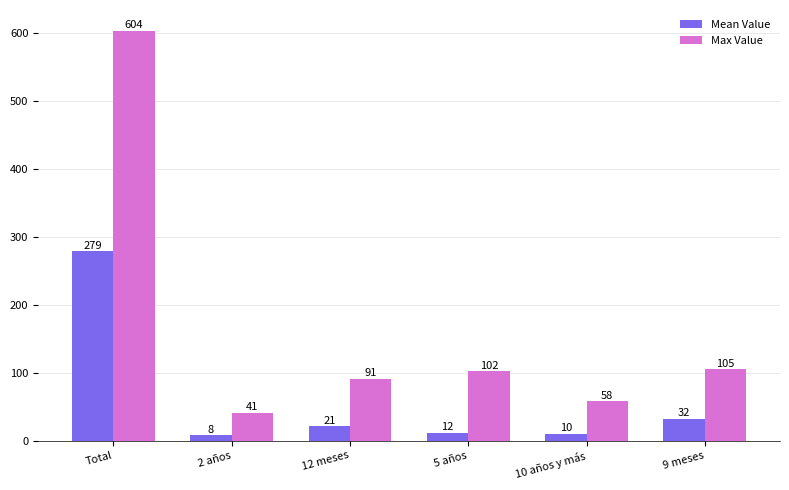

Rank the categories by Mean Value value from lowest to highest.

2 años, 10 años y más, 5 años, 12 meses, 9 meses, Total